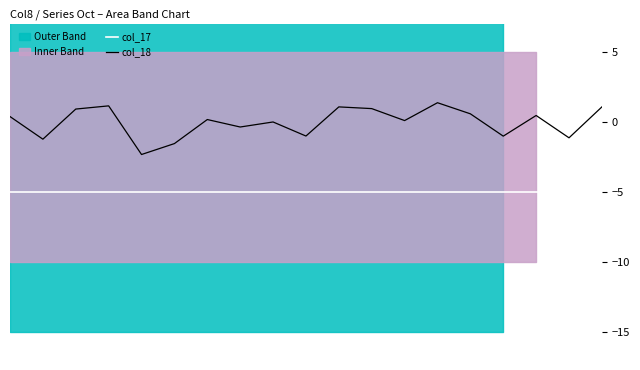

What is the highest value of the col_18 series?

1.4